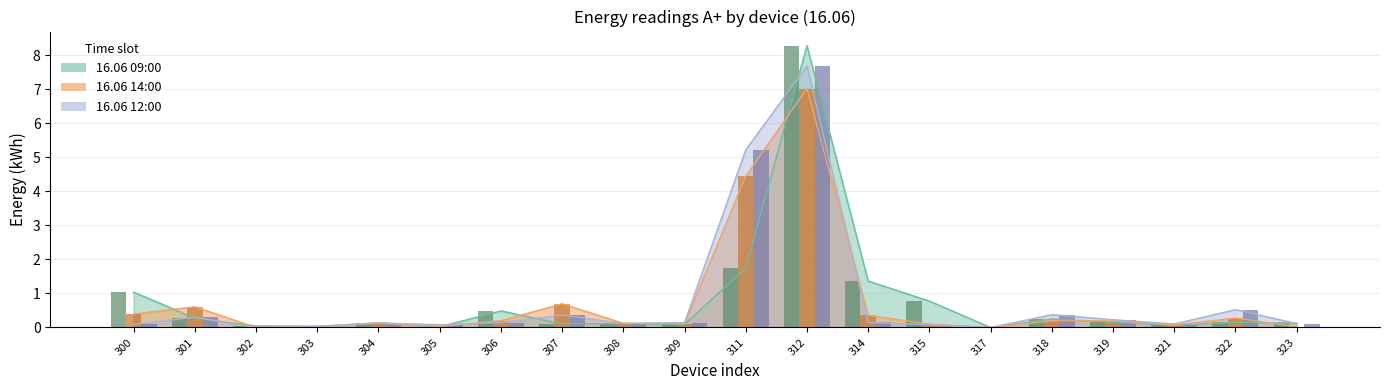

What is the difference between the maximum and minimum values in the 16.06 09:00 series?

8.3